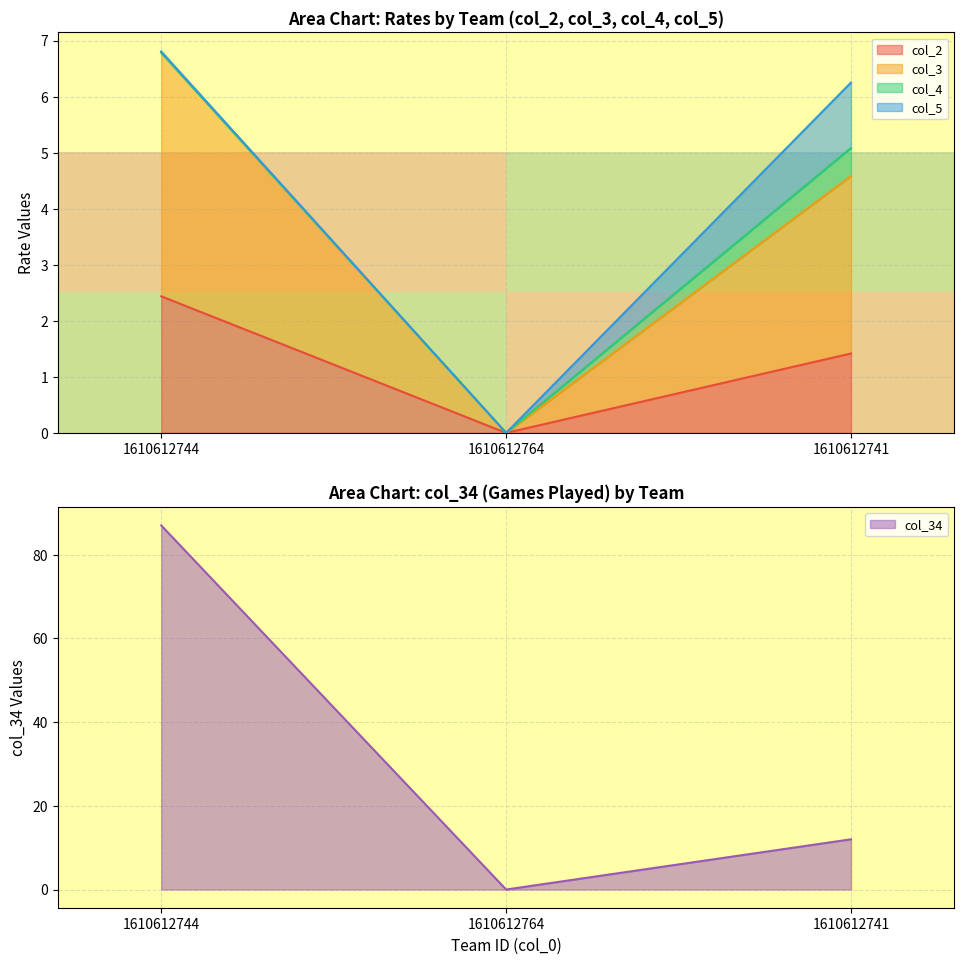

True or false: col_34 has a value of 28 at 1610612744.

False